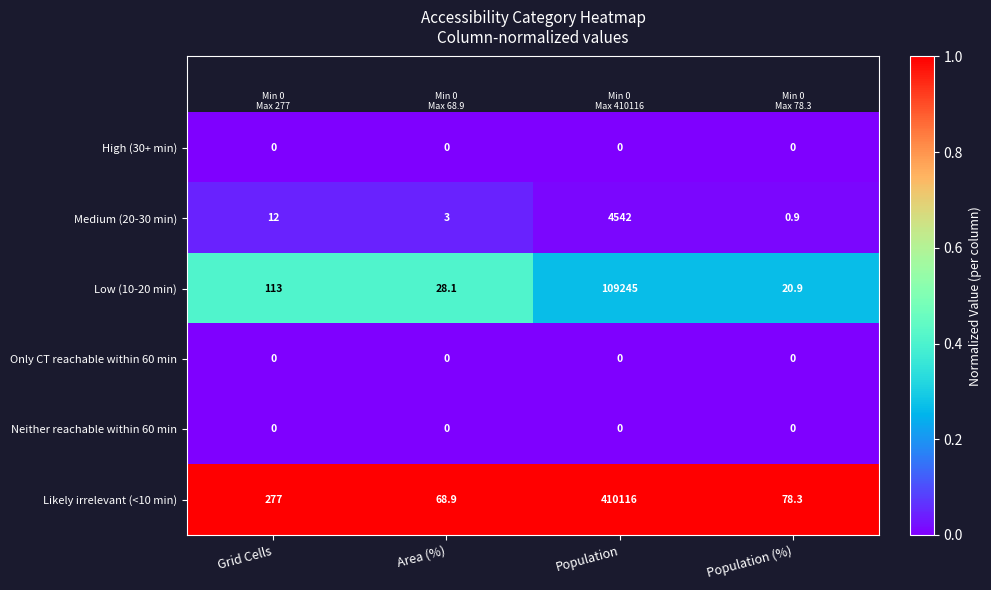

Which series changed the most between Grid Cells and Area (%)?

Likely irrelevant (<10 min)